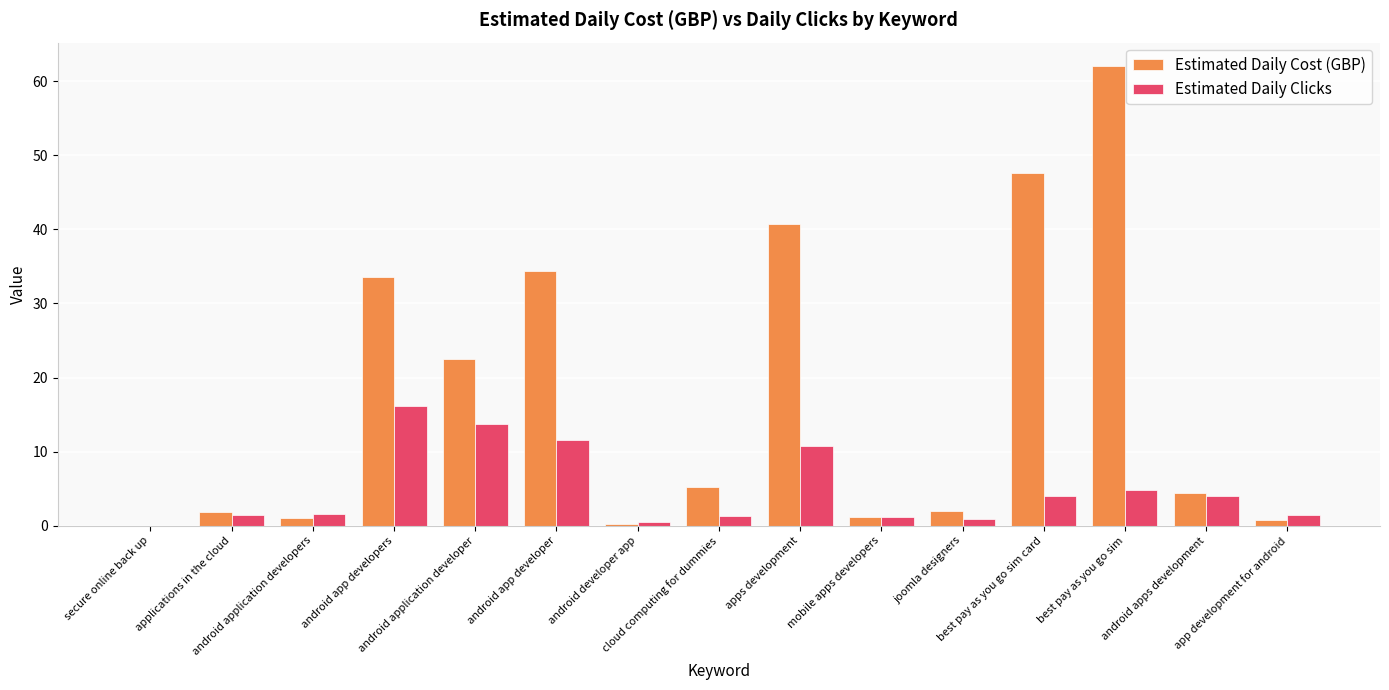

Which series has the widest spread of values?

Estimated Daily Cost (GBP)